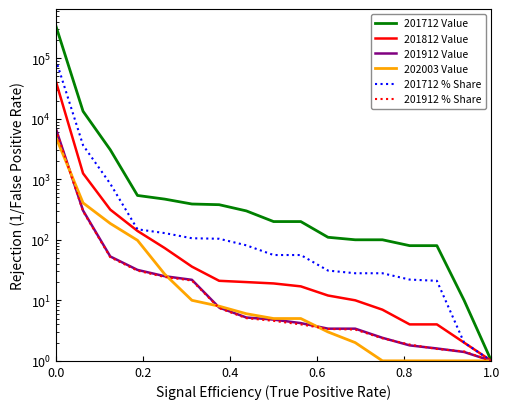

True or false: 201812 Value has more than 0 interior local peaks.

False